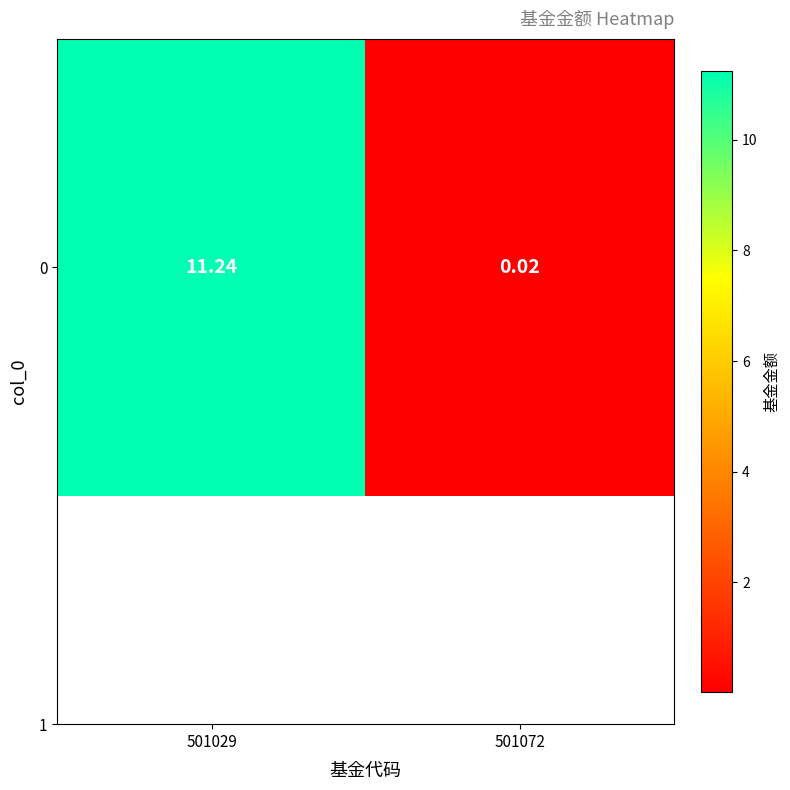

Reading left to right, extract all data points from this chart.

501029=11.2	501072=0.0